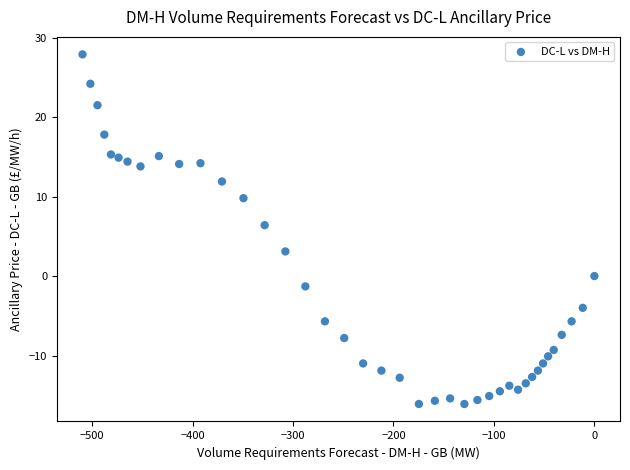

What is the range of X values (max minus min)?

509.5